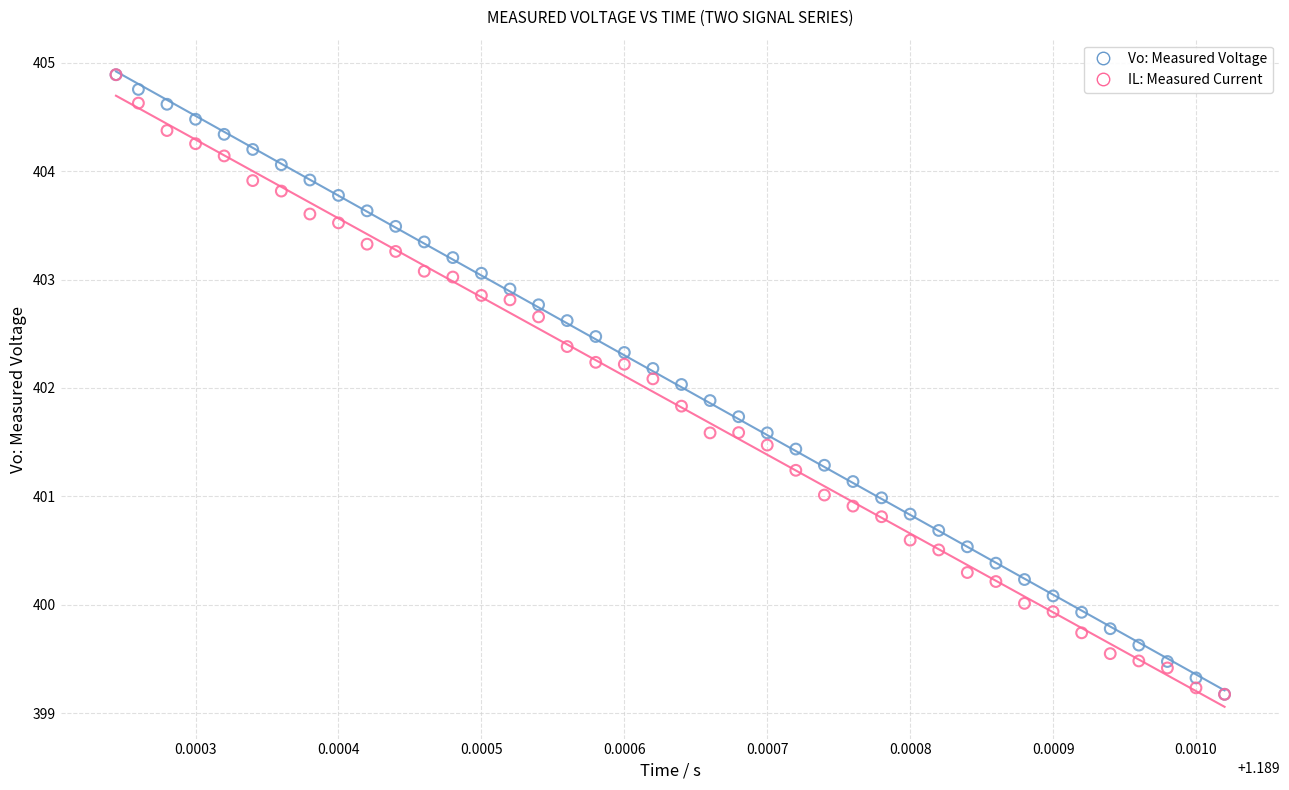

What are all the series names shown in the legend?

Vo: Measured Voltage, IL: Measured Current